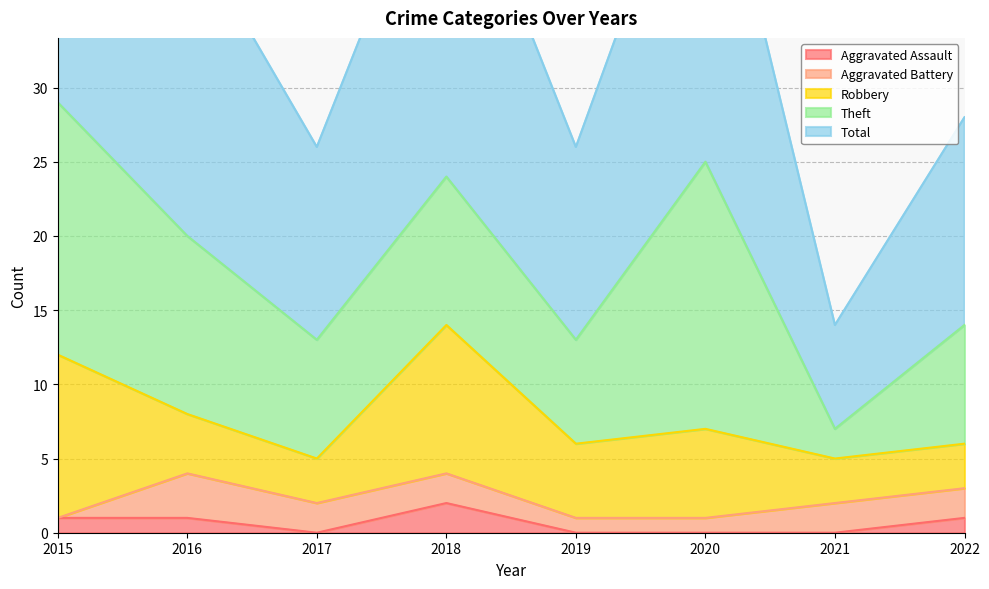

In Aggravated Battery, how many points are higher than both neighbors (excluding endpoints)?

1